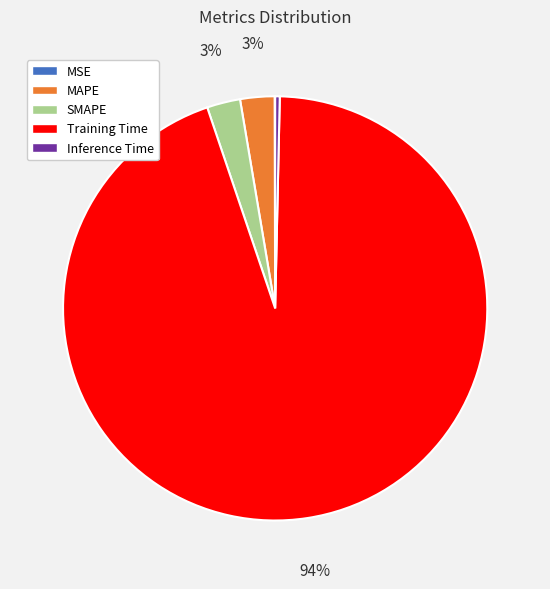

Between Training Time and MAPE, which is larger?

Training Time